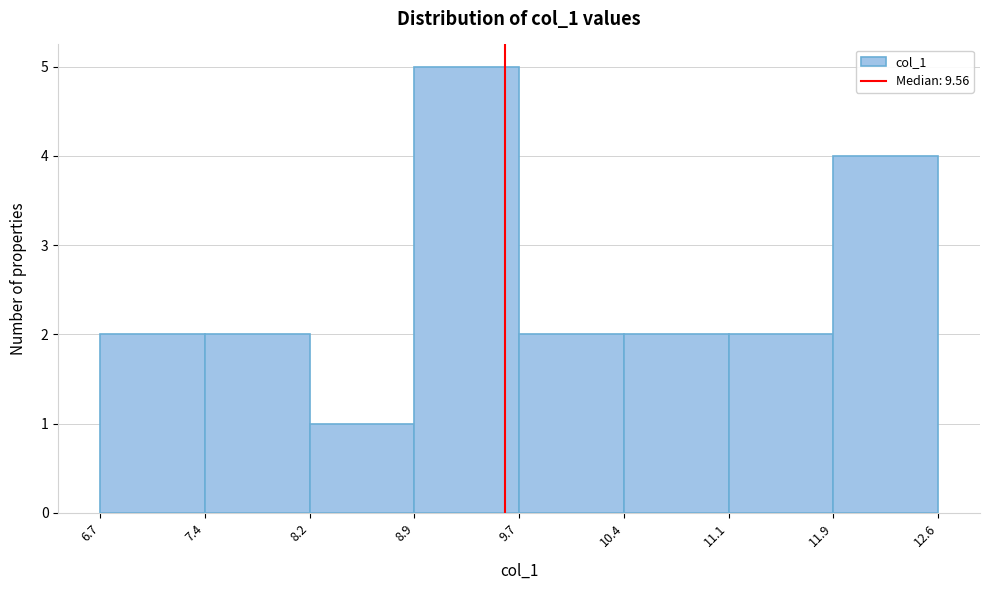

What is the height of the bar covering 7.4 to 8.2 on the x-axis? The values are not printed on the chart, so give them approximately, as read against the axis.

2